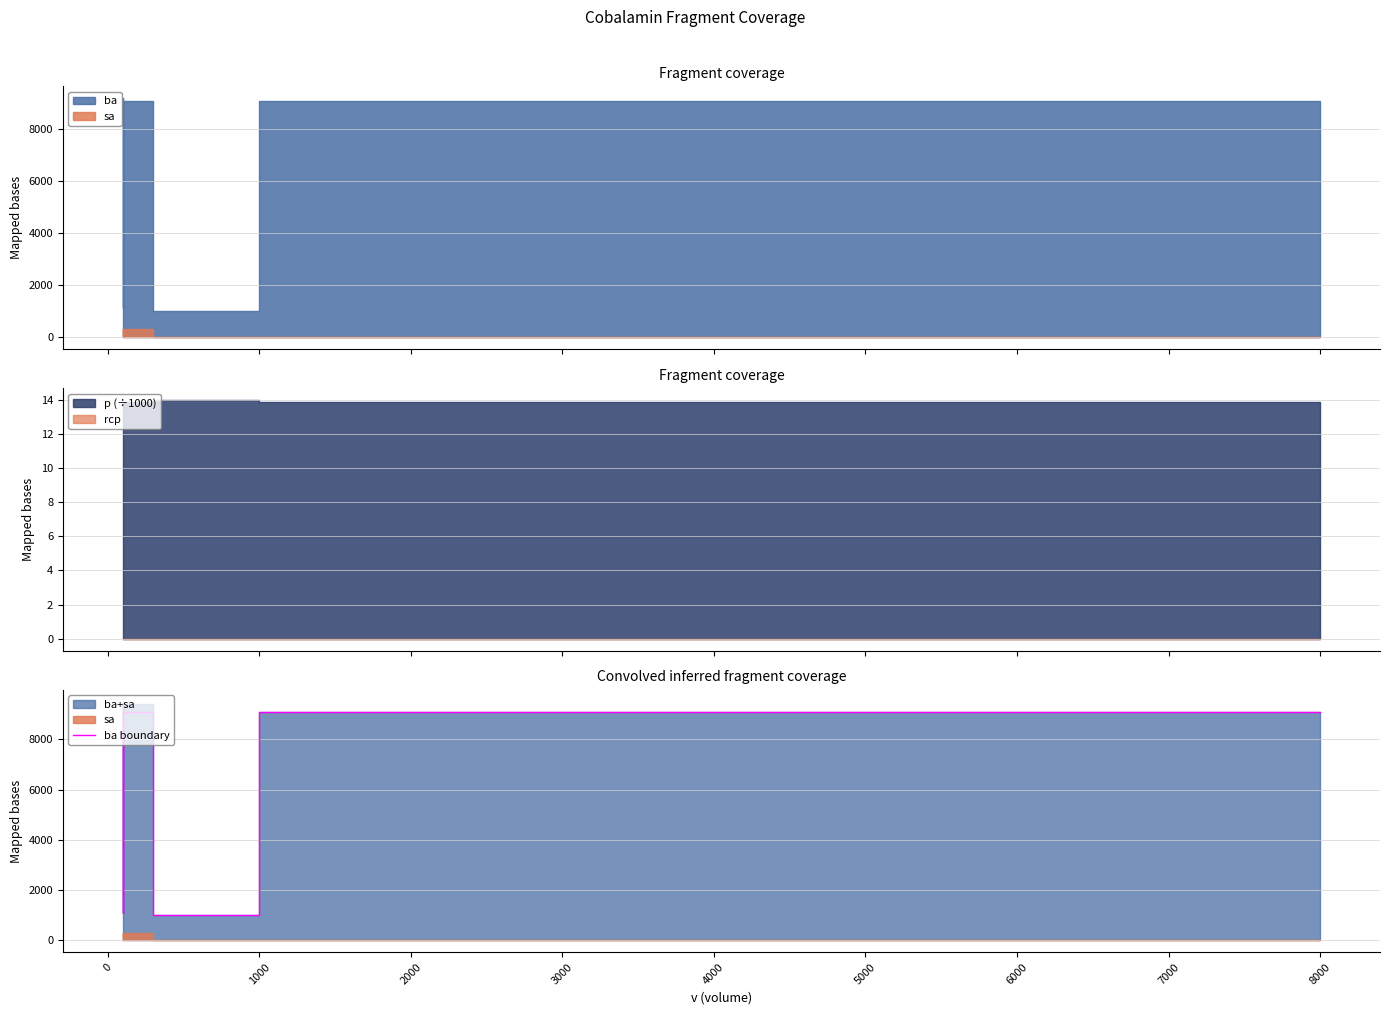

True or false: there are more than 1 points higher than both neighbors.

False